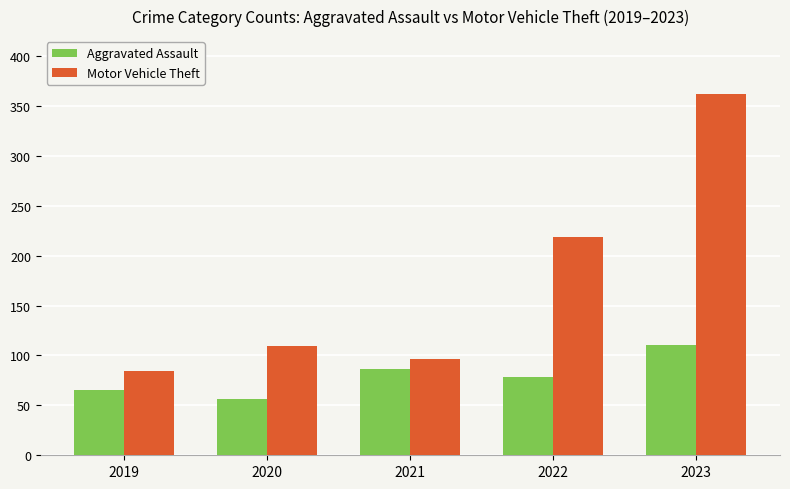

Which category has the lowest value in the Motor Vehicle Theft series?

2019